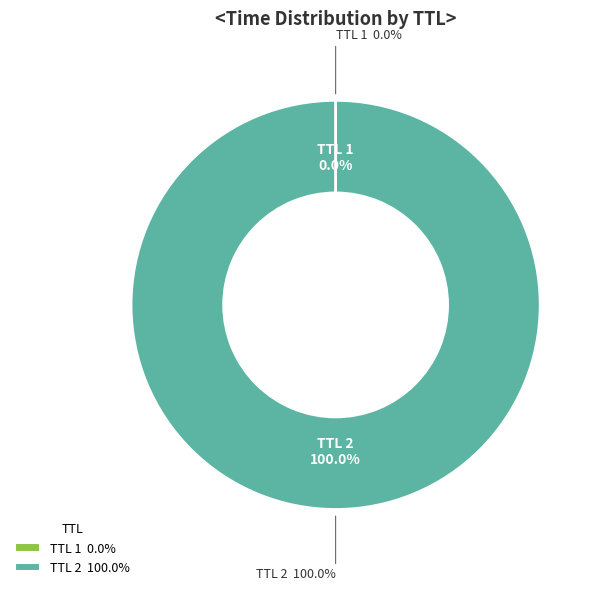

What is the total percentage of 1 and 2?

100.0%